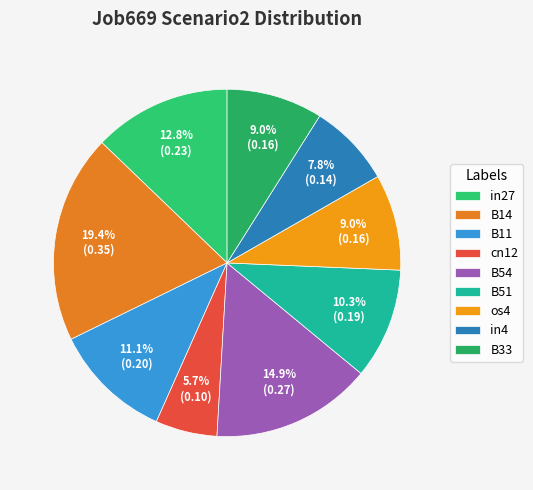

True or false: B51 accounts for 21% of the total.

False